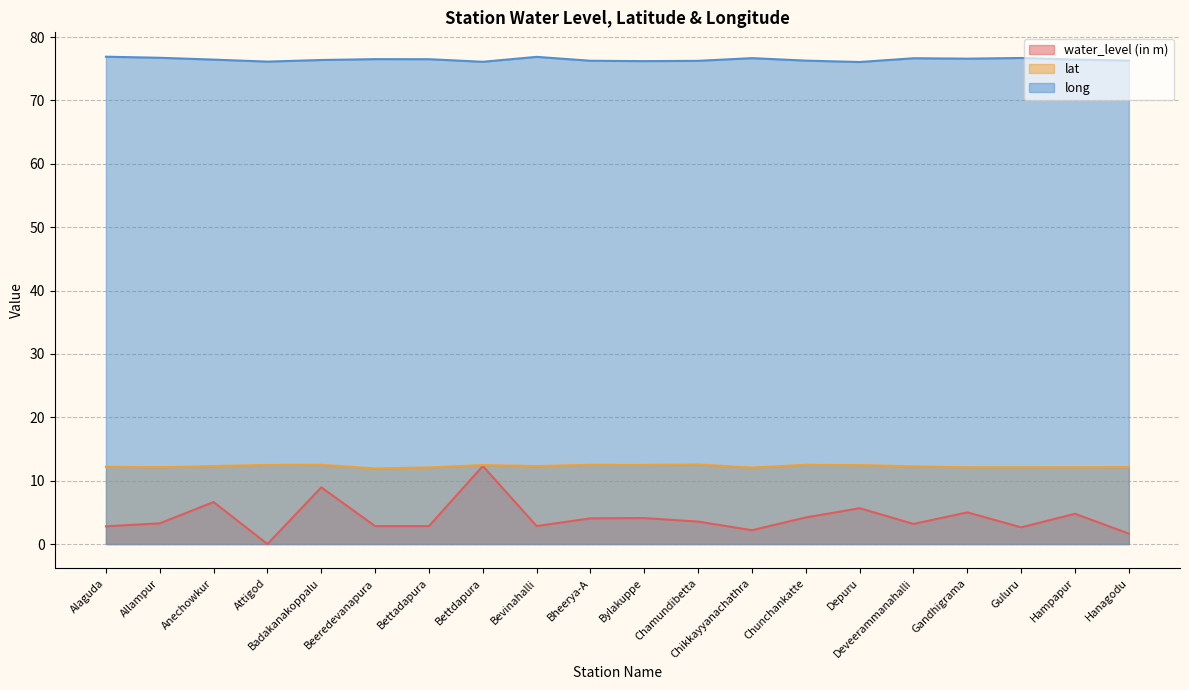

What is the maximum value shown in the chart?

76.9